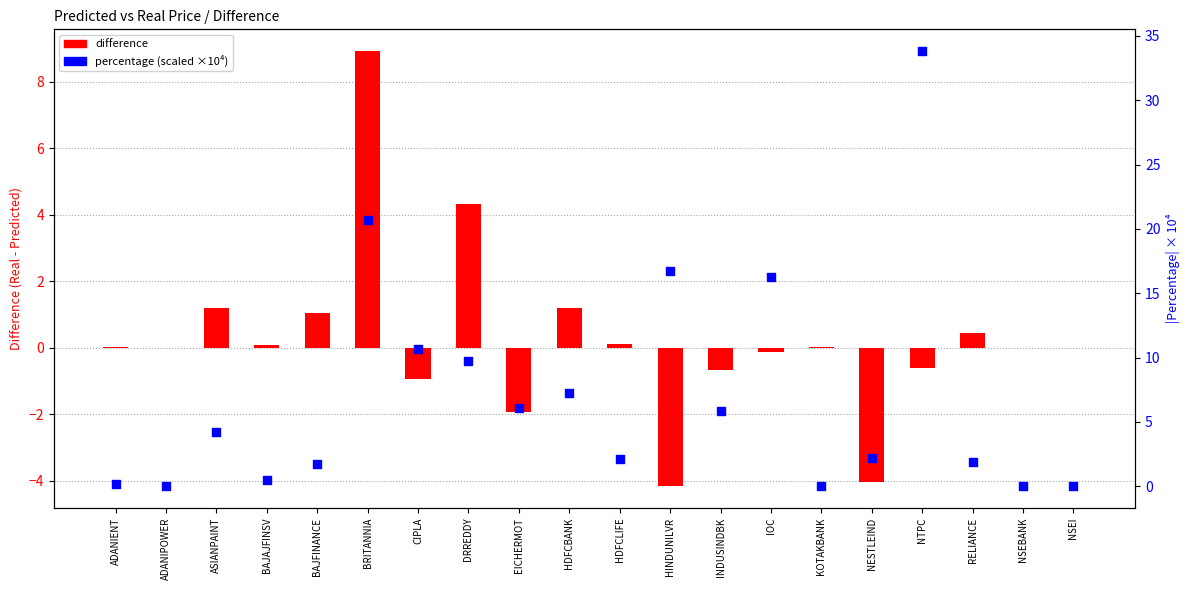

What are all the series names shown in the legend?

difference, percentage (scaled)